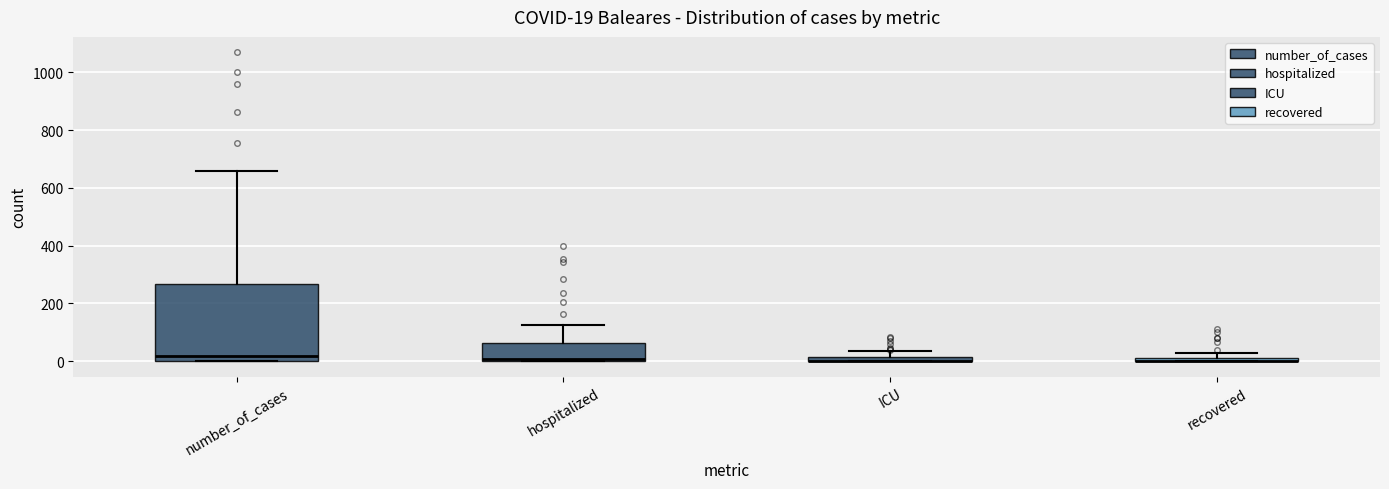

Comparing the boxes themselves (not the whiskers), which one is the tallest?

number_of_cases